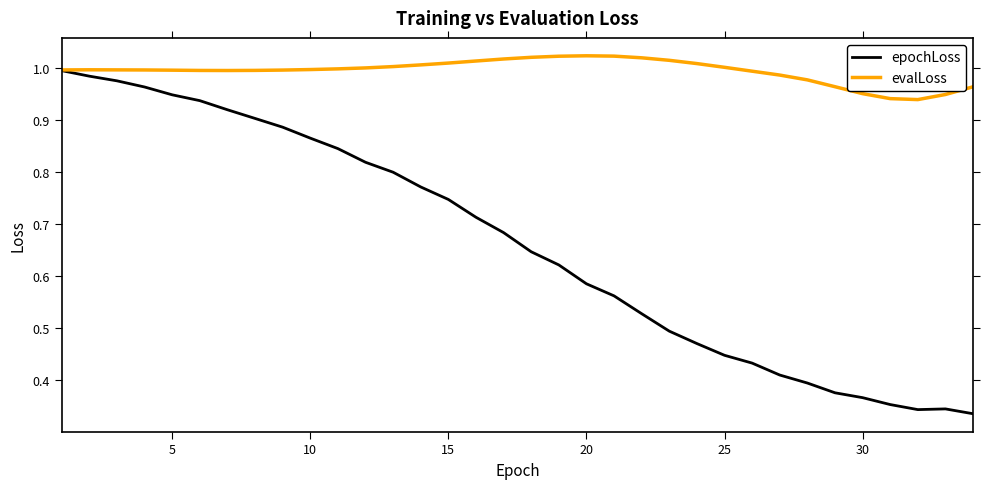

Which series has the widest spread of values?

epochLoss